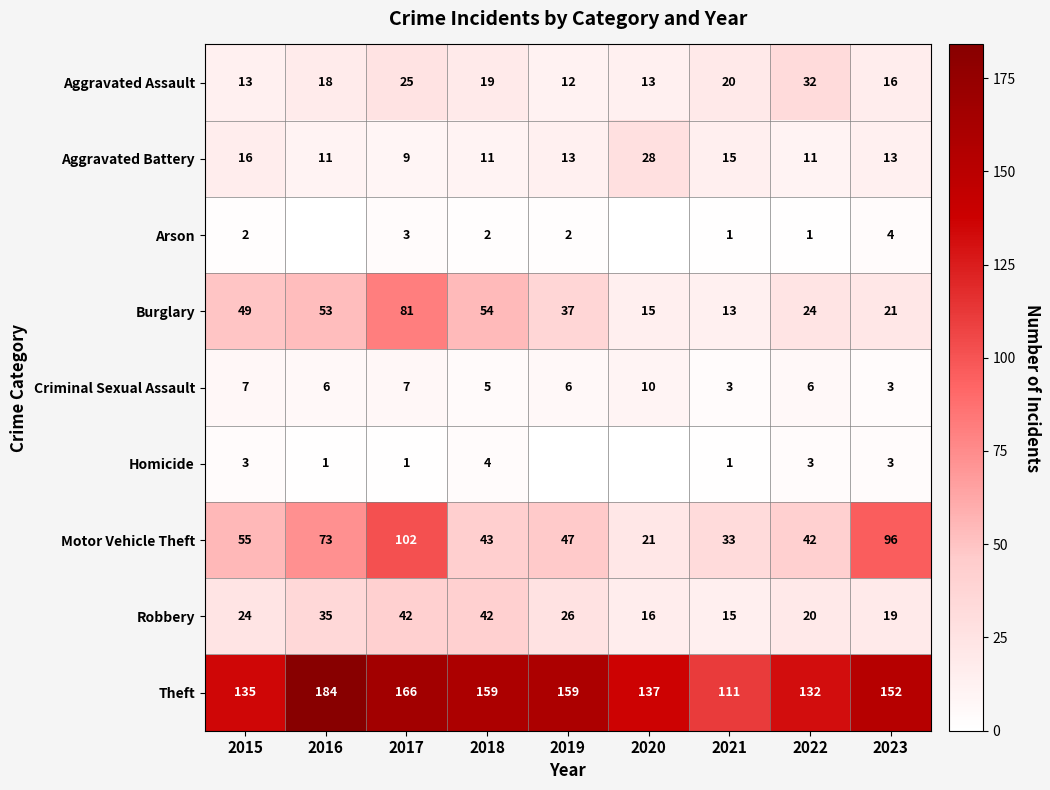

List the labels in order of Aggravated Assault value, smallest first.

2019, 2015, 2020, 2023, 2016, 2018, 2021, 2017, 2022